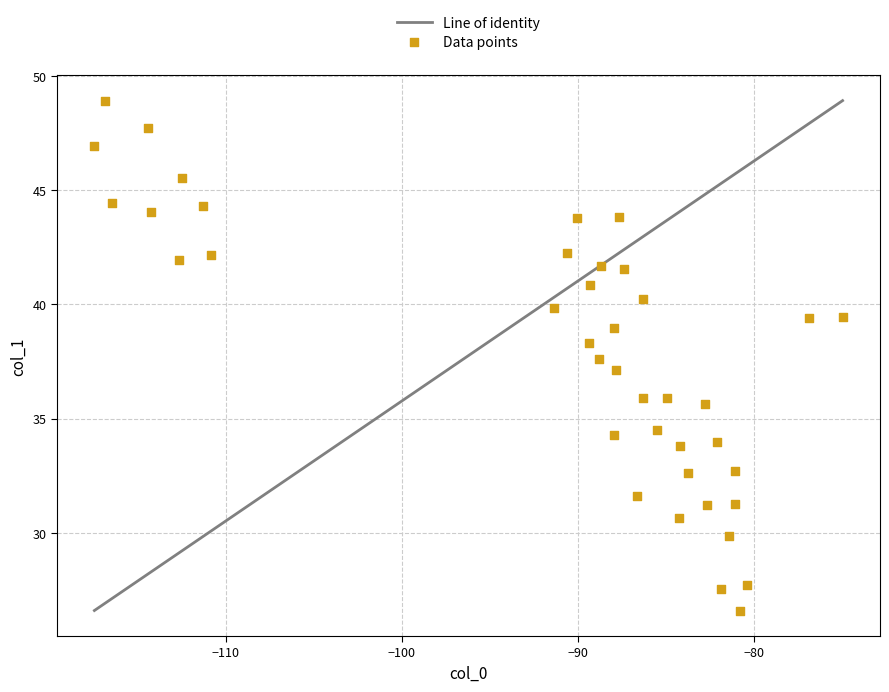

What is the range of X values (max minus min)?

42.5